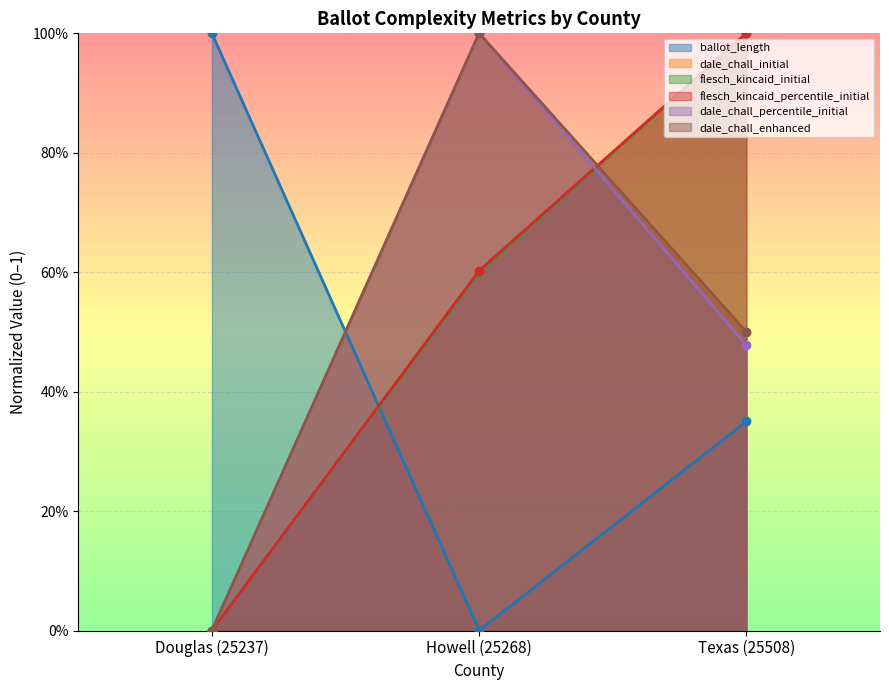

What is the average value of the flesch_kincaid_initial series?

0.5